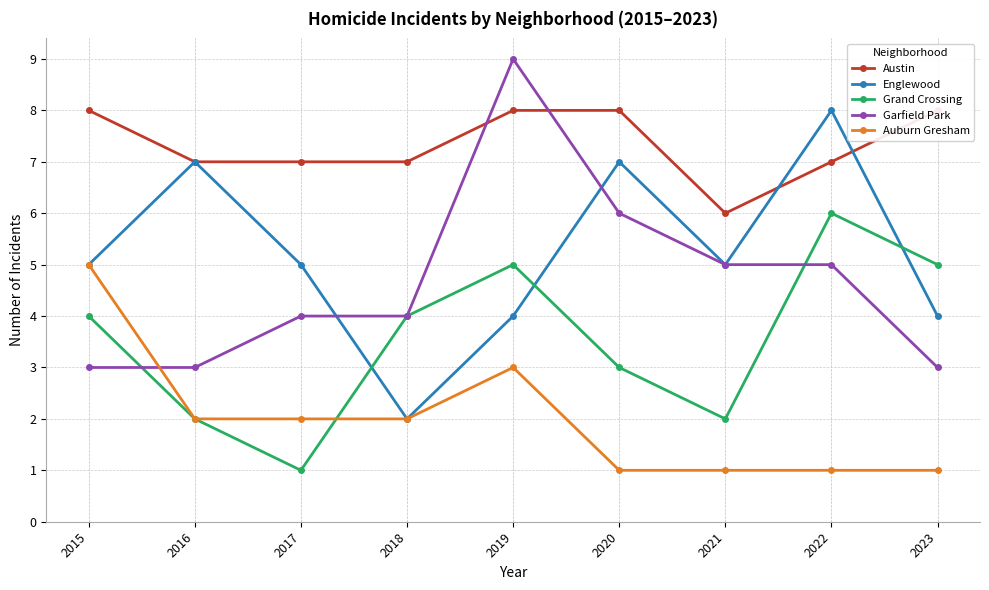

The value of Auburn Gresham at 2018 is 2. True or false?

True